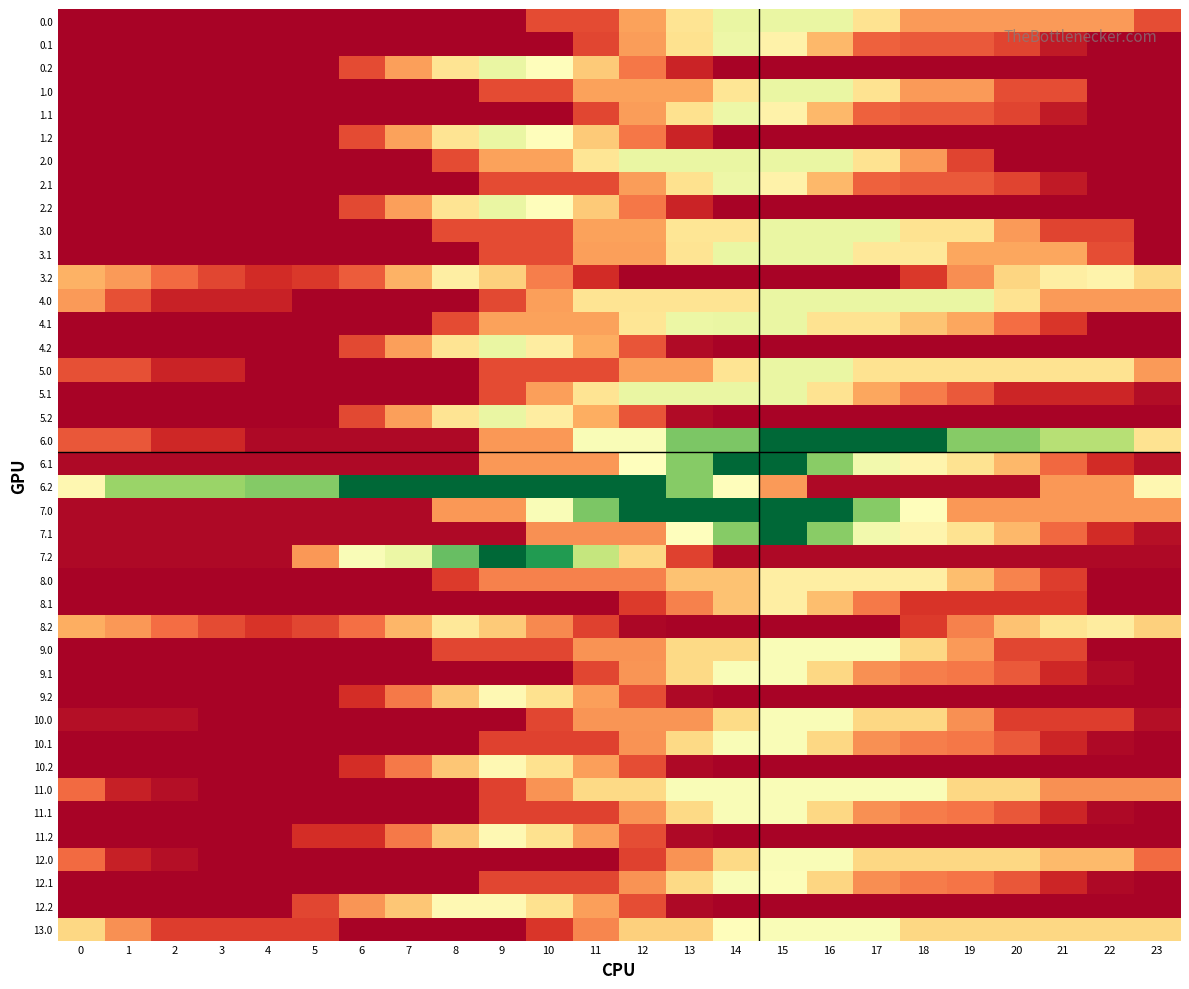

At which category is the sum across all series the highest?

15